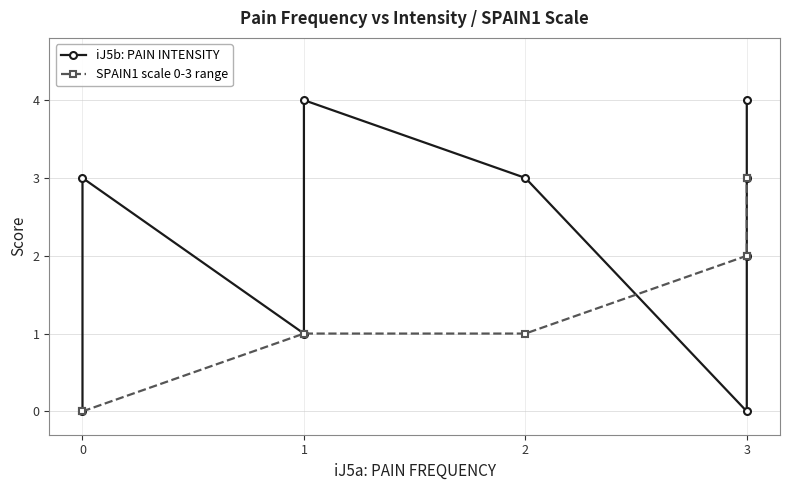

List the series in order of their overall mean, lowest first.

SPAIN1 scale 0-3 range, iJ5b: PAIN INTENSITY